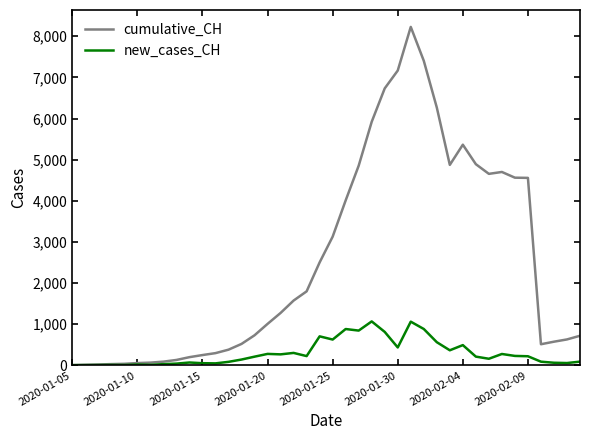

Rank the series by their average value, from lowest to highest.

new_cases_CH, cumulative_CH